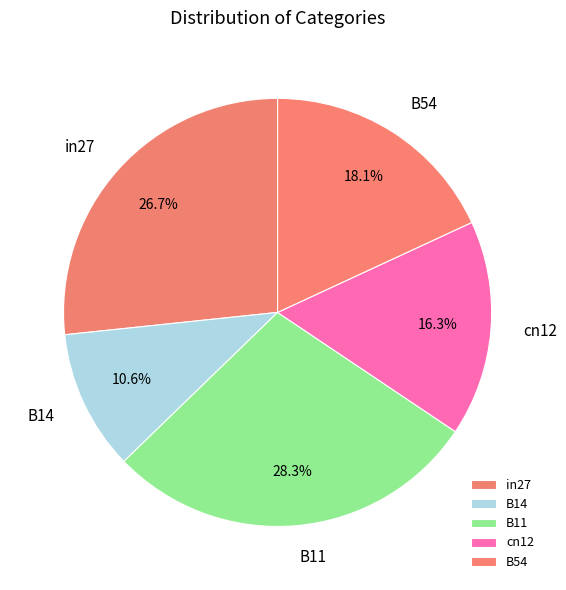

How many segments does this pie chart have?

5